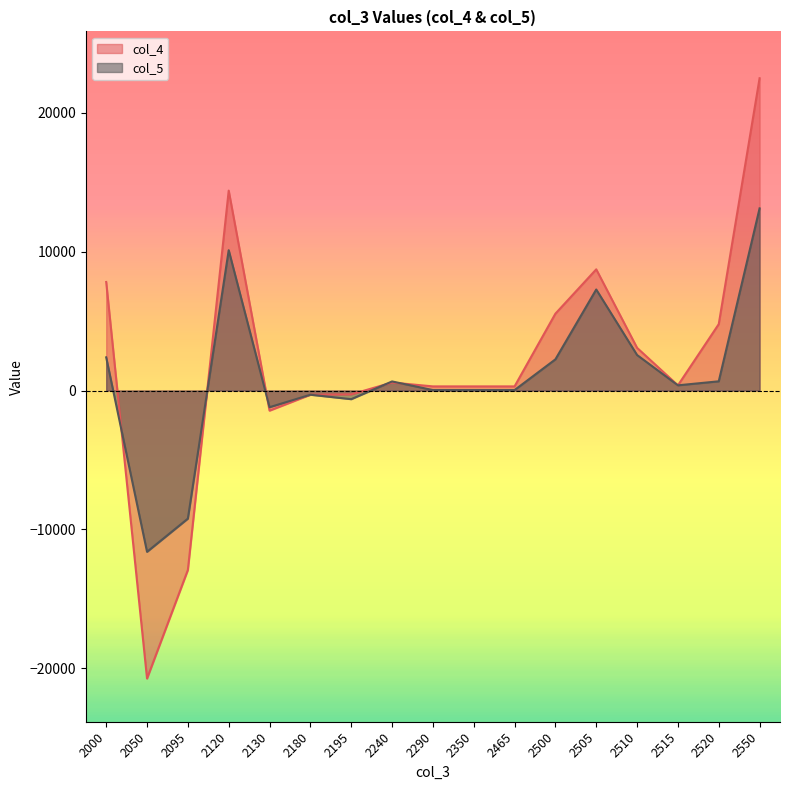

True or false: col_5 has a value of 33 at 2350.

True